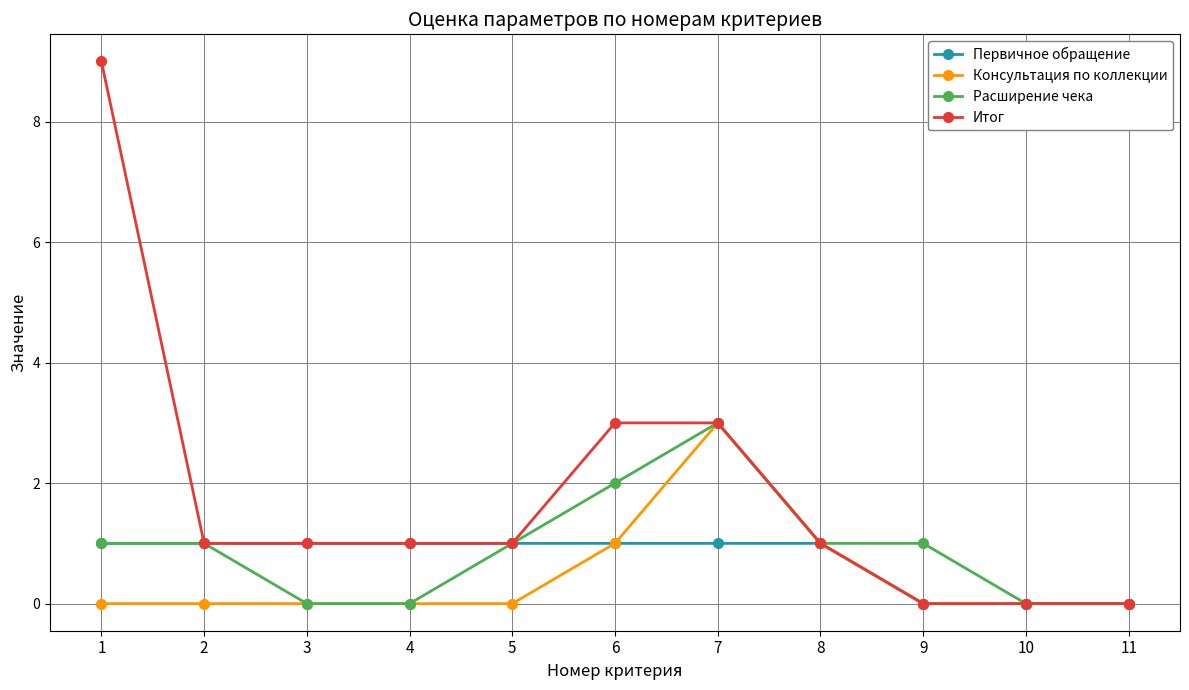

The value of Расширение чека at 7 is 2. True or false?

False